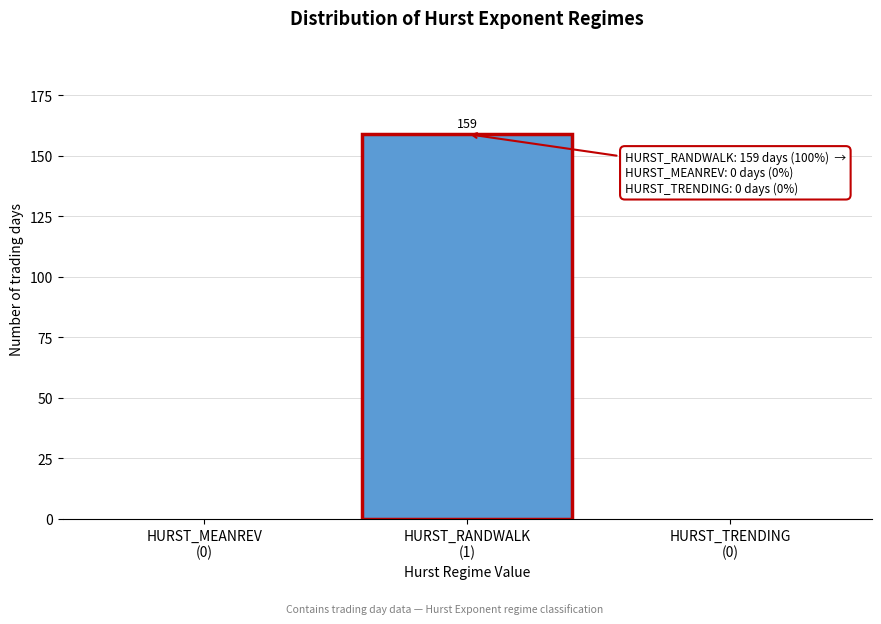

What is the maximum value shown in the chart?

159